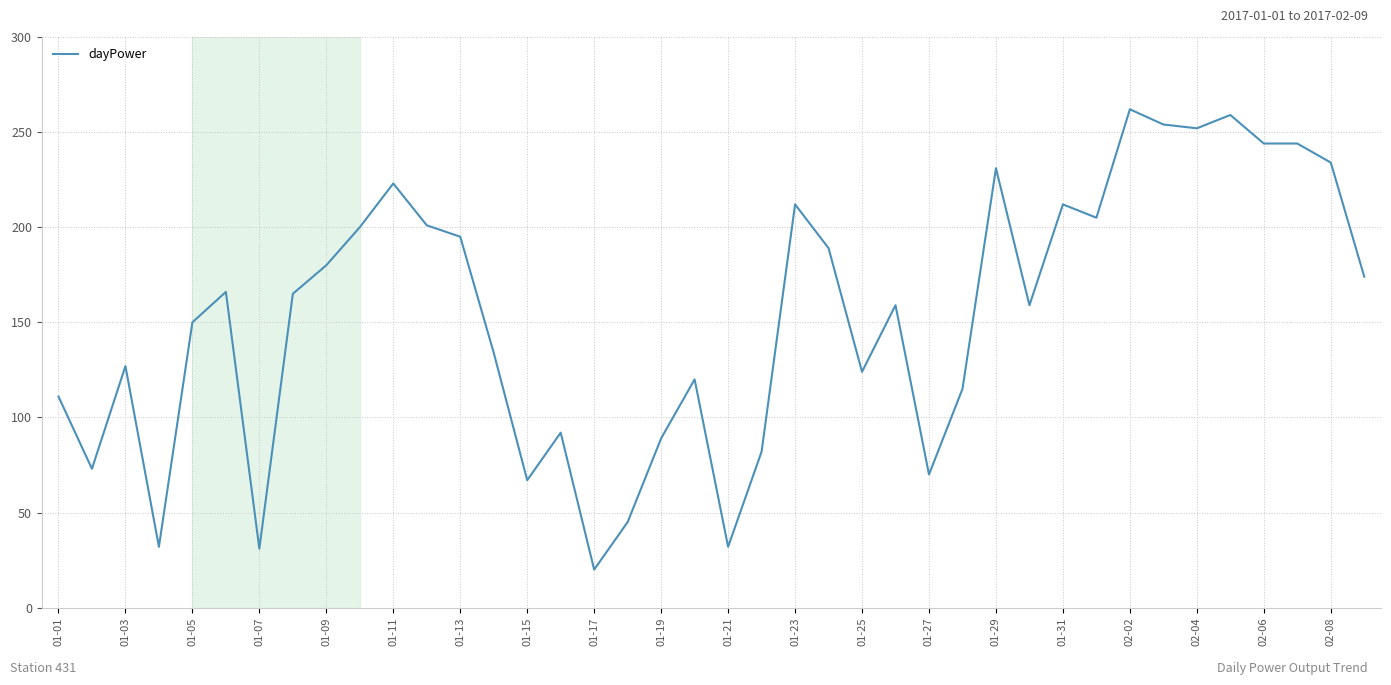

What is the difference between the maximum and minimum values?

242